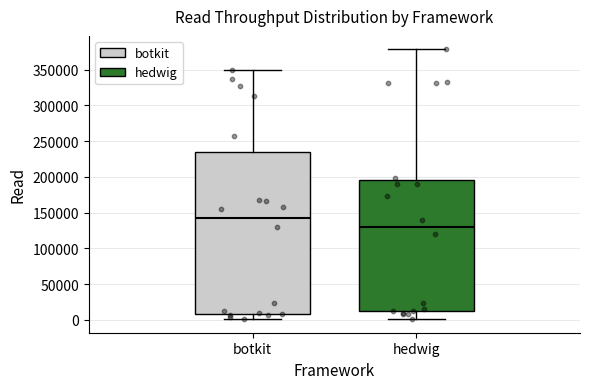

Which box's median line is the lowest?

hedwig